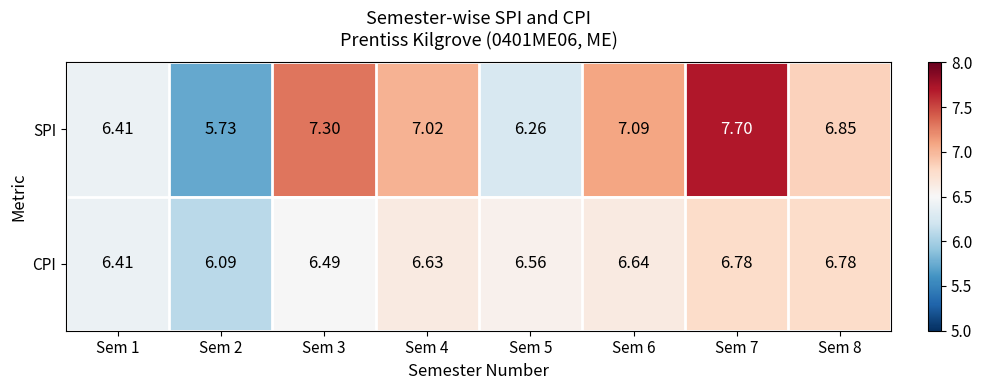

Which series changed the most between Sem 3 and Sem 6?

SPI